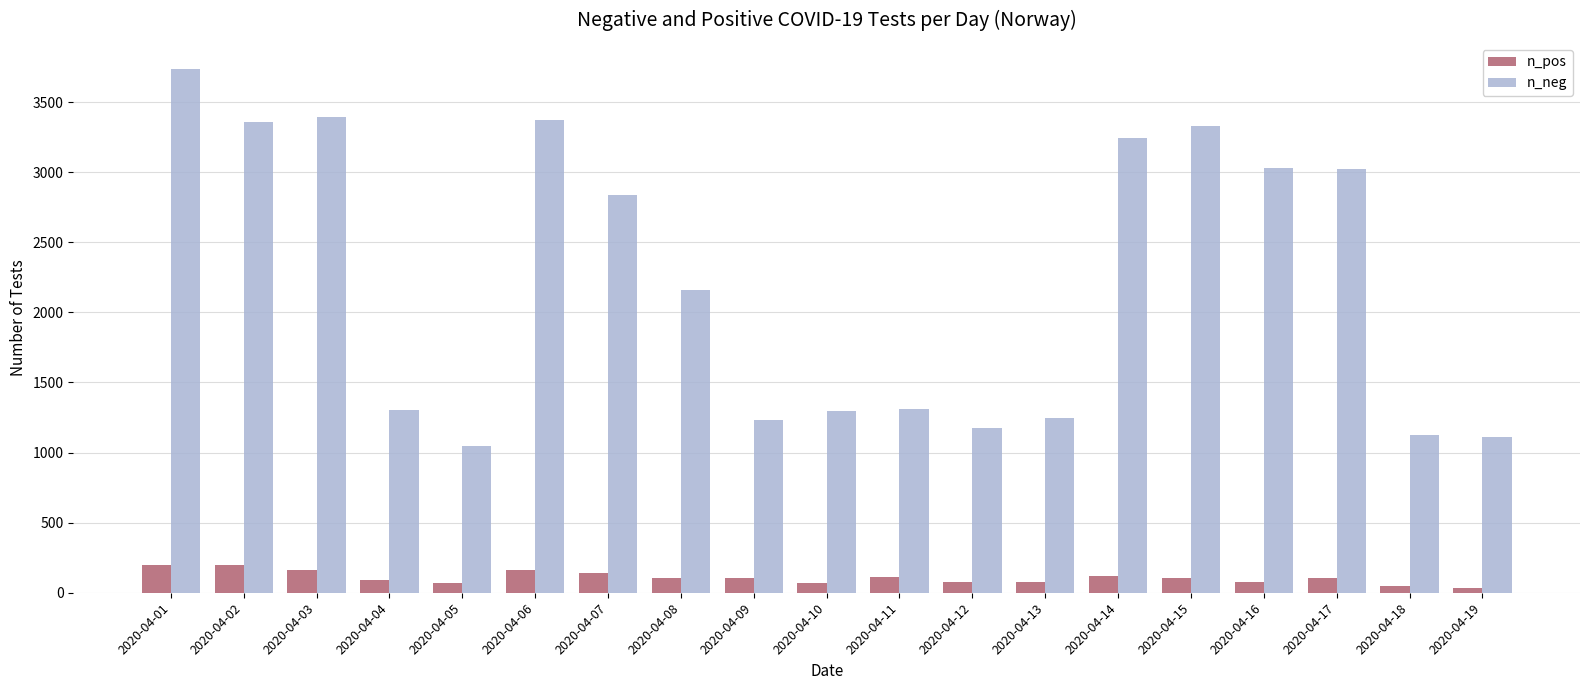

The value of n_neg at 2020-04-09 is 1229. True or false?

True